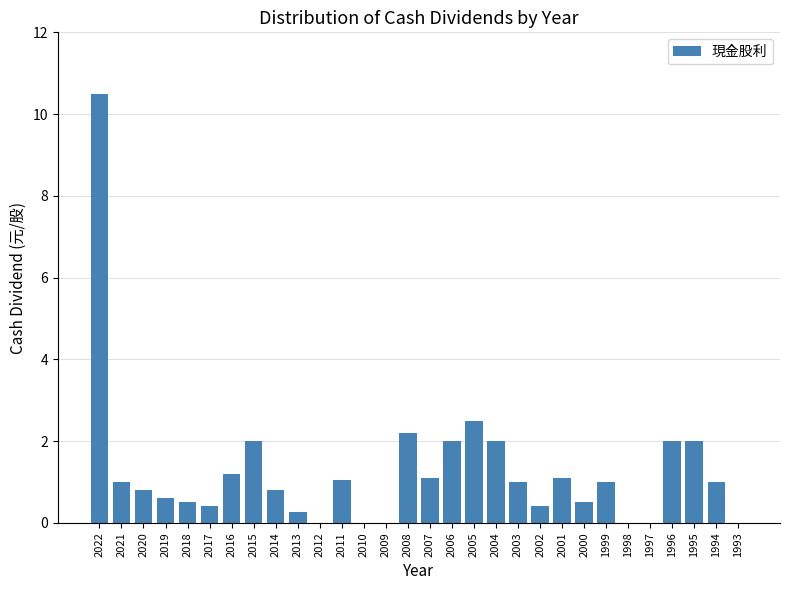

Reading left to right, list all the values displayed in this chart.

2022=10.5	2021=1.0	2020=0.8	2019=0.6	2018=0.5	2017=0.4	2016=1.2	2015=2.0	2014=0.8	2013=0.3	2012=0.0	2011=1.1	2010=0.0	2009=0.0	2008=2.2	2007=1.1	2006=2.0	2005=2.5	2004=2.0	2003=1.0	2002=0.4	2001=1.1	2000=0.5	1999=1.0	1998=0.0	1997=0.0	1996=2.0	1995=2.0	1994=1.0	1993=0.0